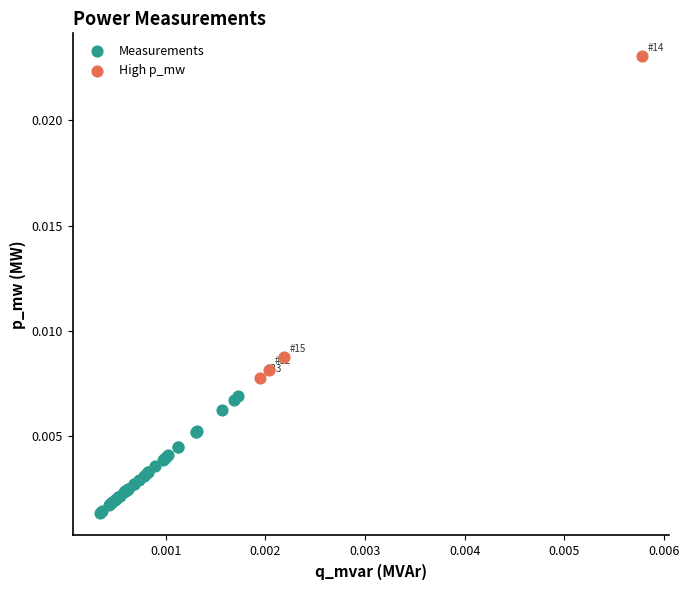

Which series contains the lowest Y value?

Measurements